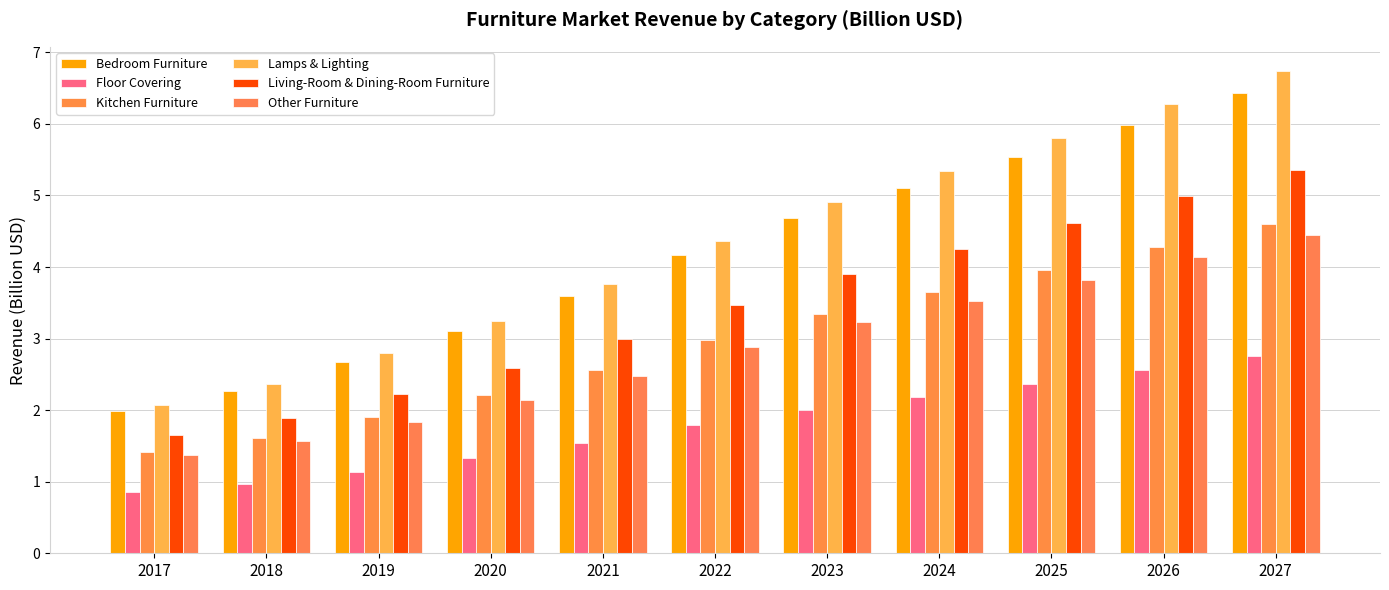

Which series has the widest spread of values?

Lamps & Lighting